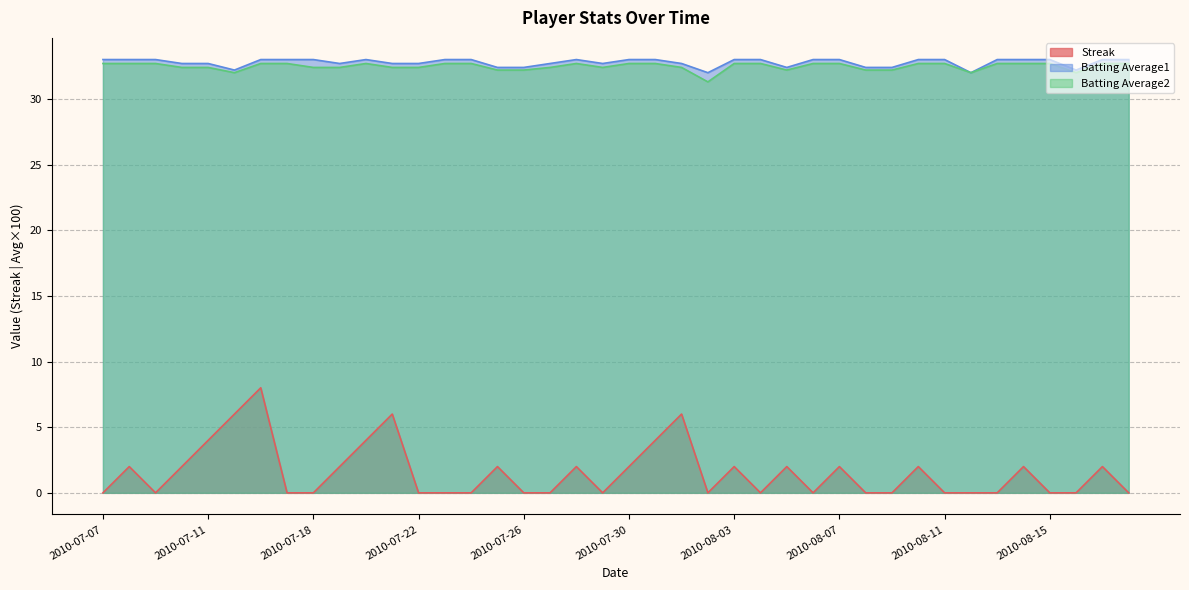

What is the lowest value of the Batting Average1 series?

32.0